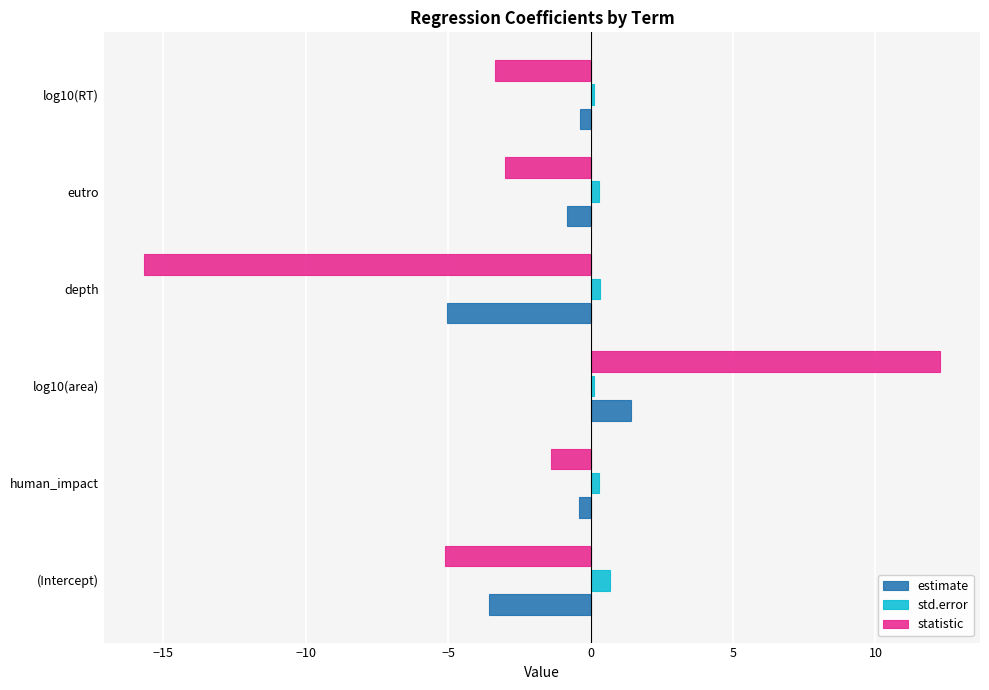

Which series has the largest total across all categories?

std.error